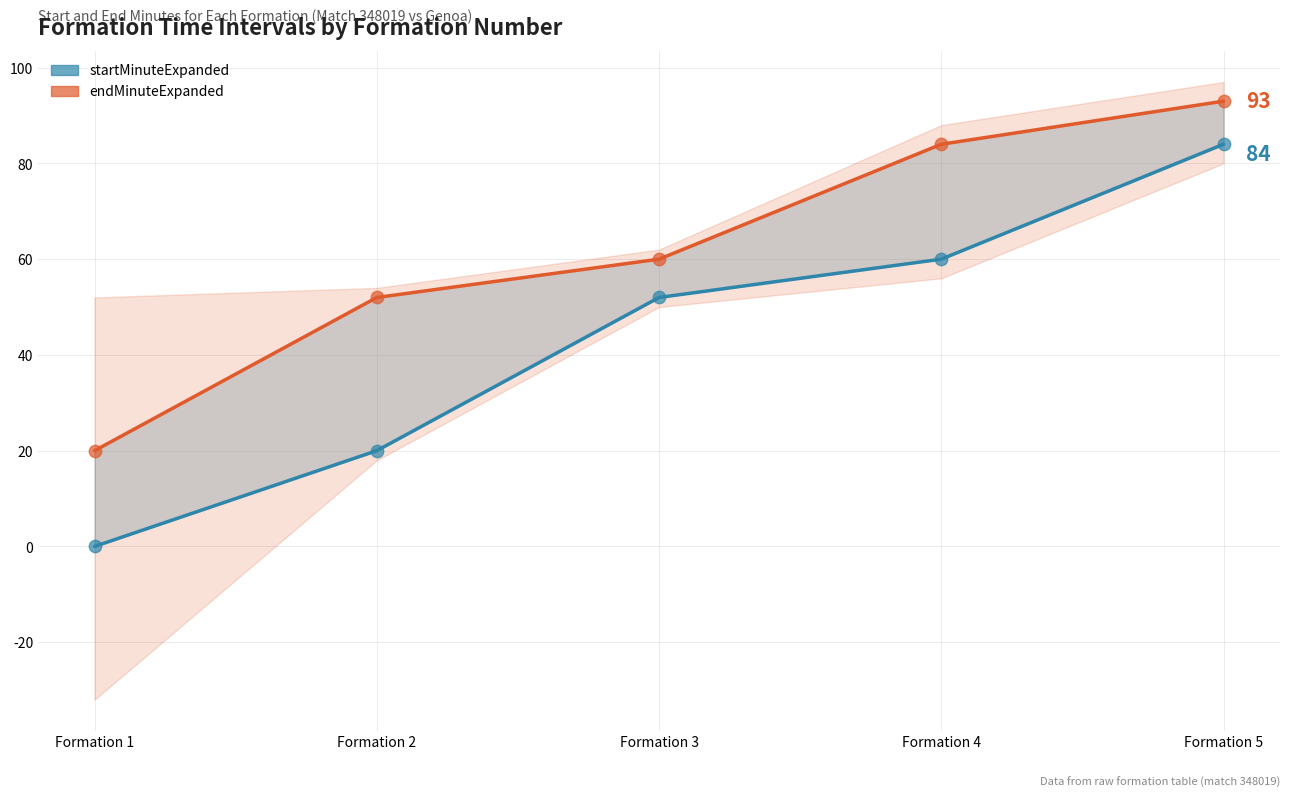

At how many categories does at least one series exceed 54?

3